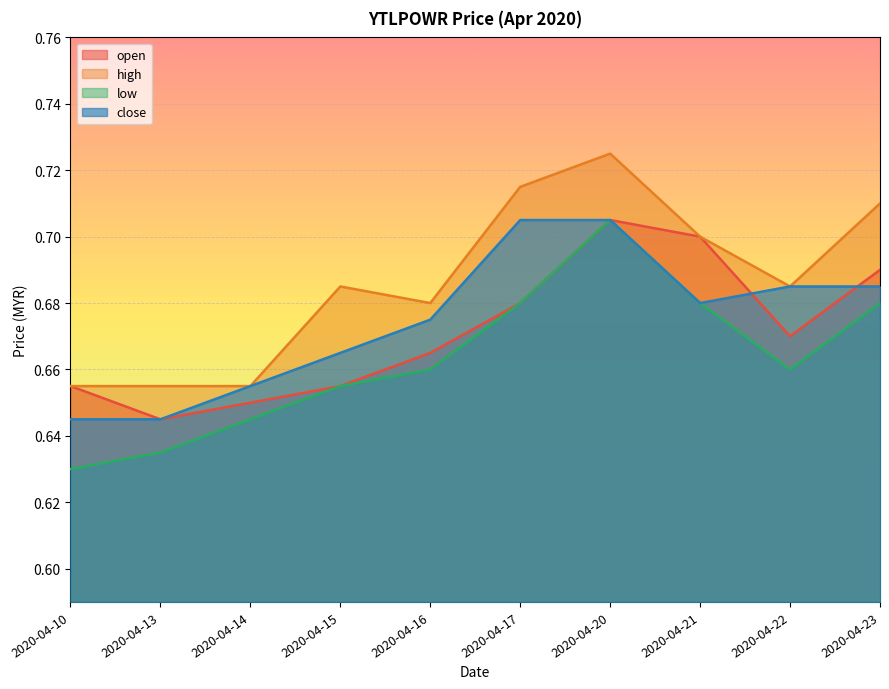

What are all the series names shown in the legend?

open, high, low, close